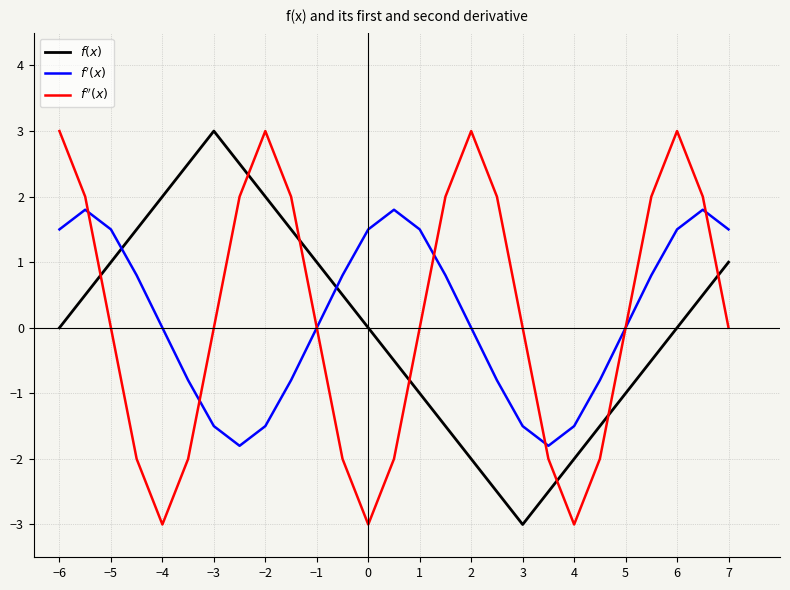

What is the smallest value displayed?

-3.0